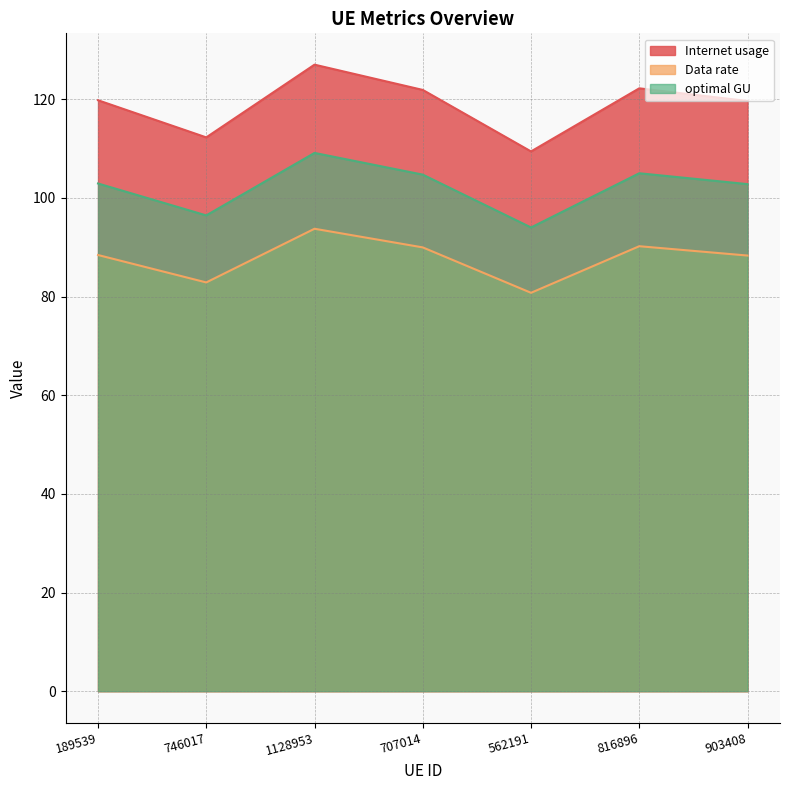

What is the difference between the highest and lowest values at 189539?

31.4